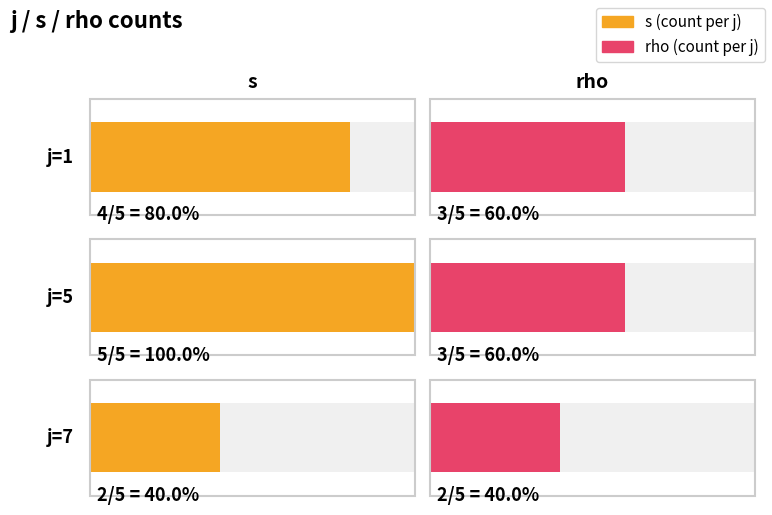

The rho series shows 2 at j=7. True or false?

True